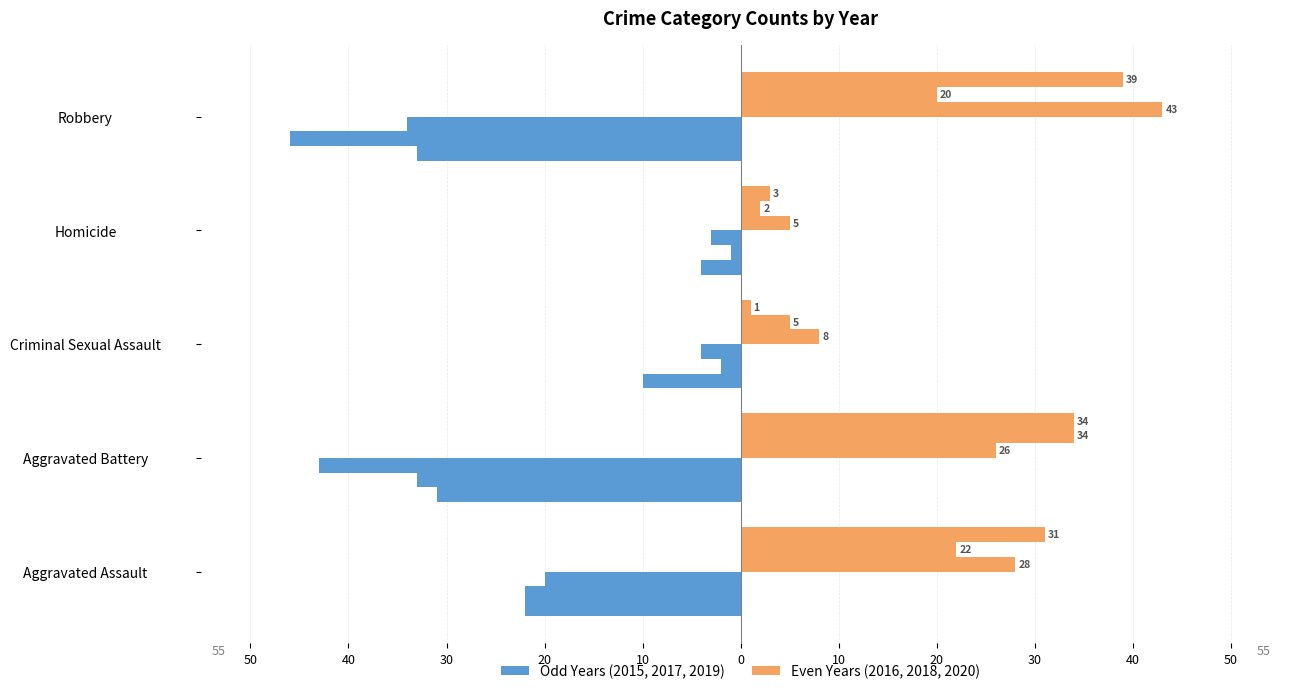

What is the label of the 1st bar from the right?

Robbery